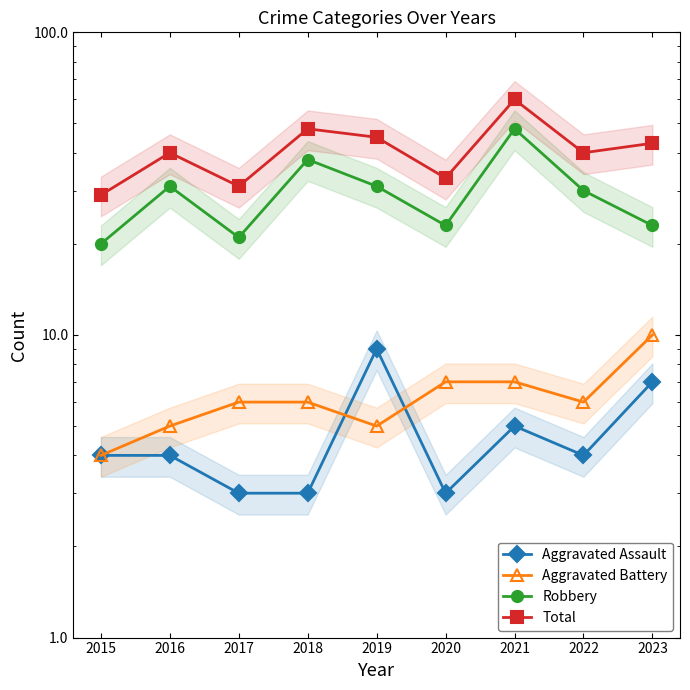

Between 2017 and 2022, which is larger?

2022